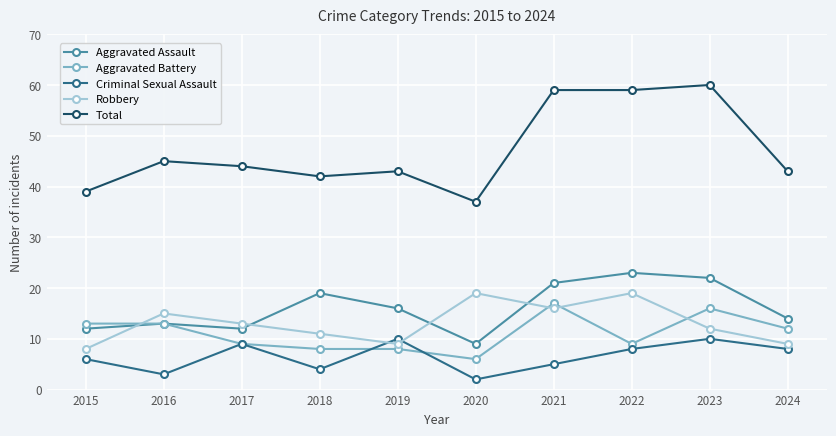

True or false: Aggravated Assault has a value of 14 at 2020.

False